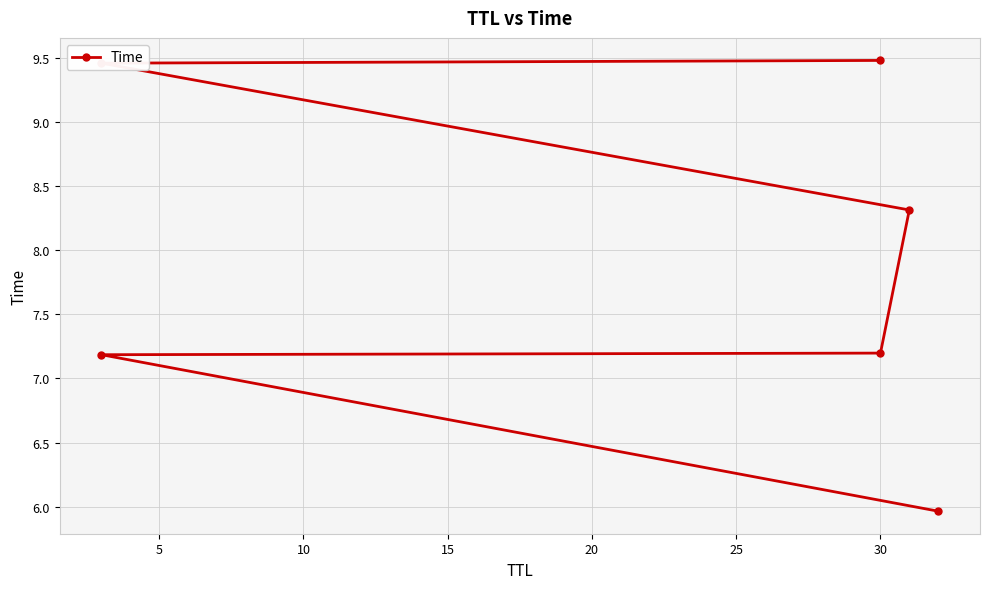

Is this an area chart (filled region under the line)?

No